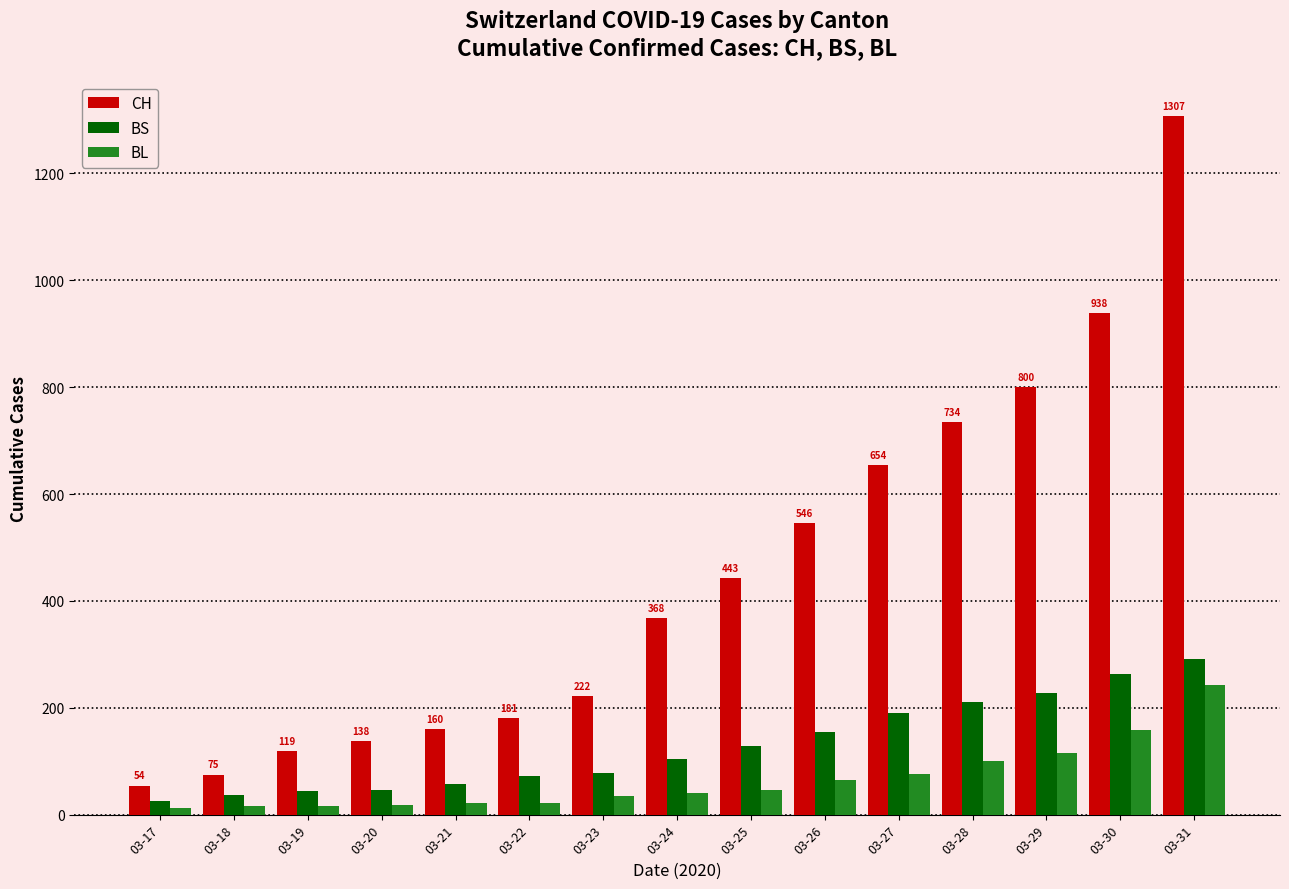

What is the average value of the BL series?

65